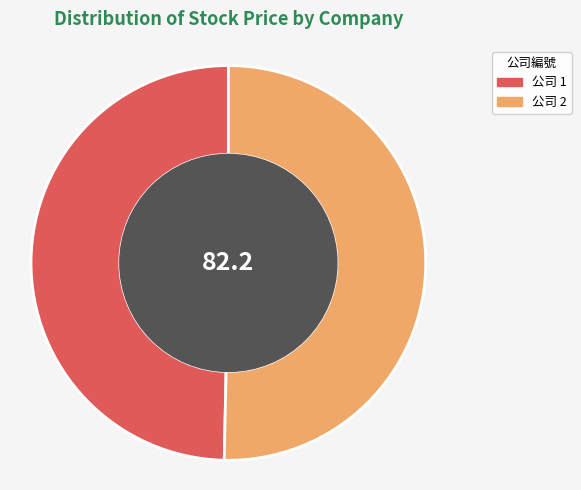

Does any single category account for the majority?

Yes